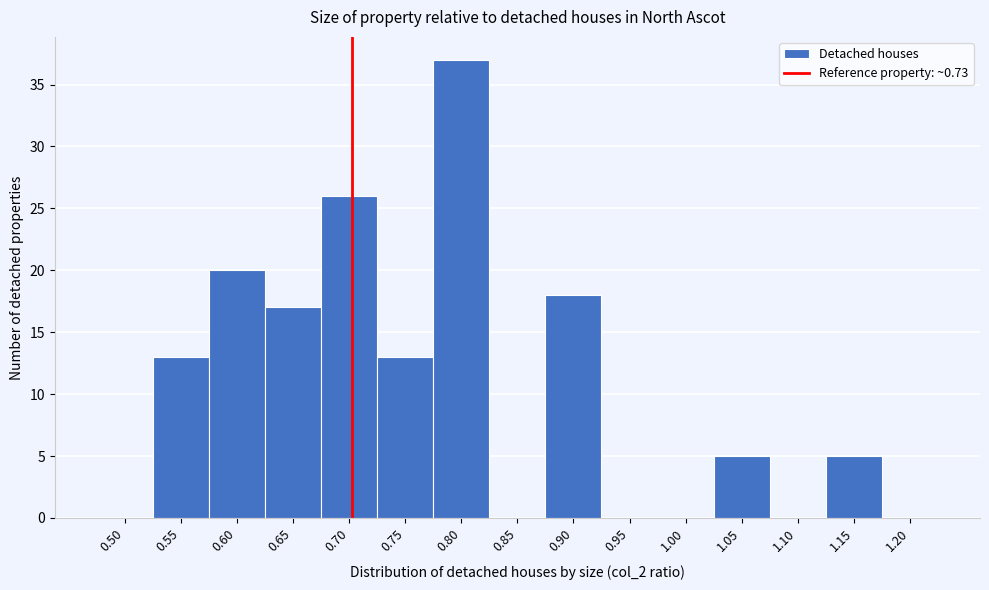

Approximately how many times larger is the value at 0.55 compared to 0.90?

0.7